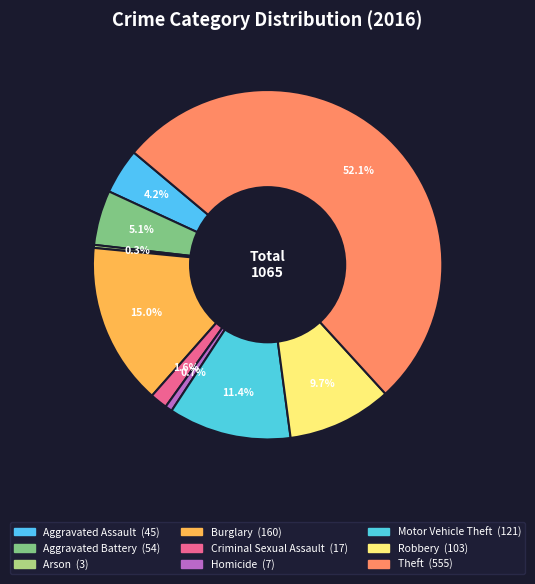

Which category has the biggest portion of the pie?

Theft